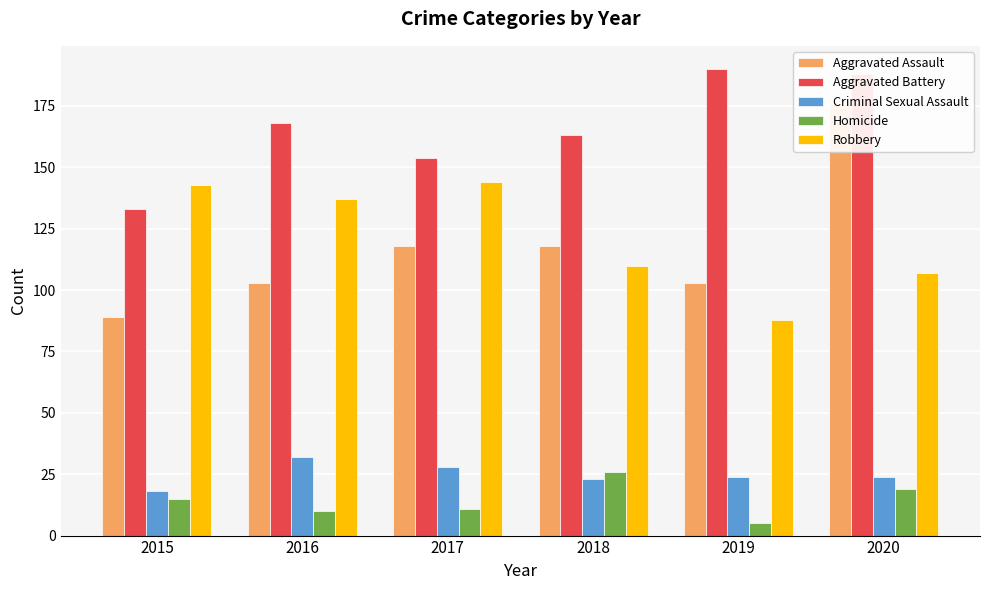

Where is Criminal Sexual Assault nearest to the value 25?

2019